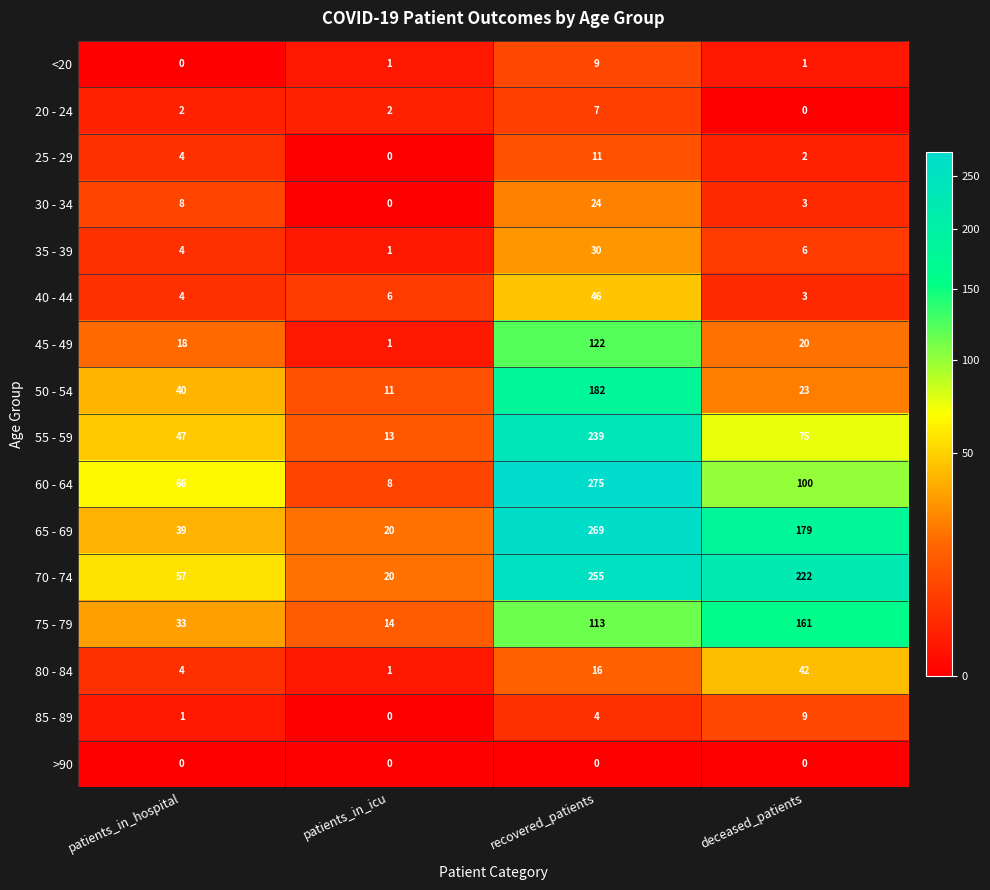

Which label corresponds to the largest value in the chart?

recovered_patients